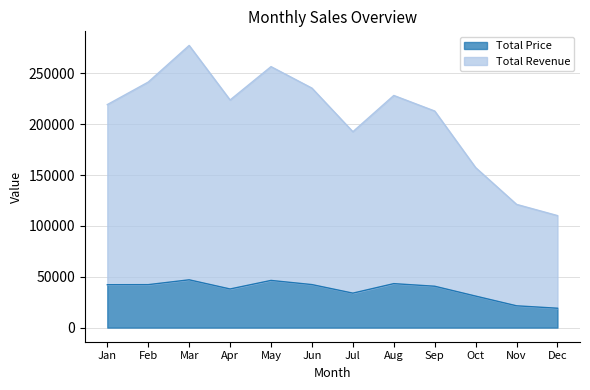

Does the chart display data point markers on the line(s)?

No